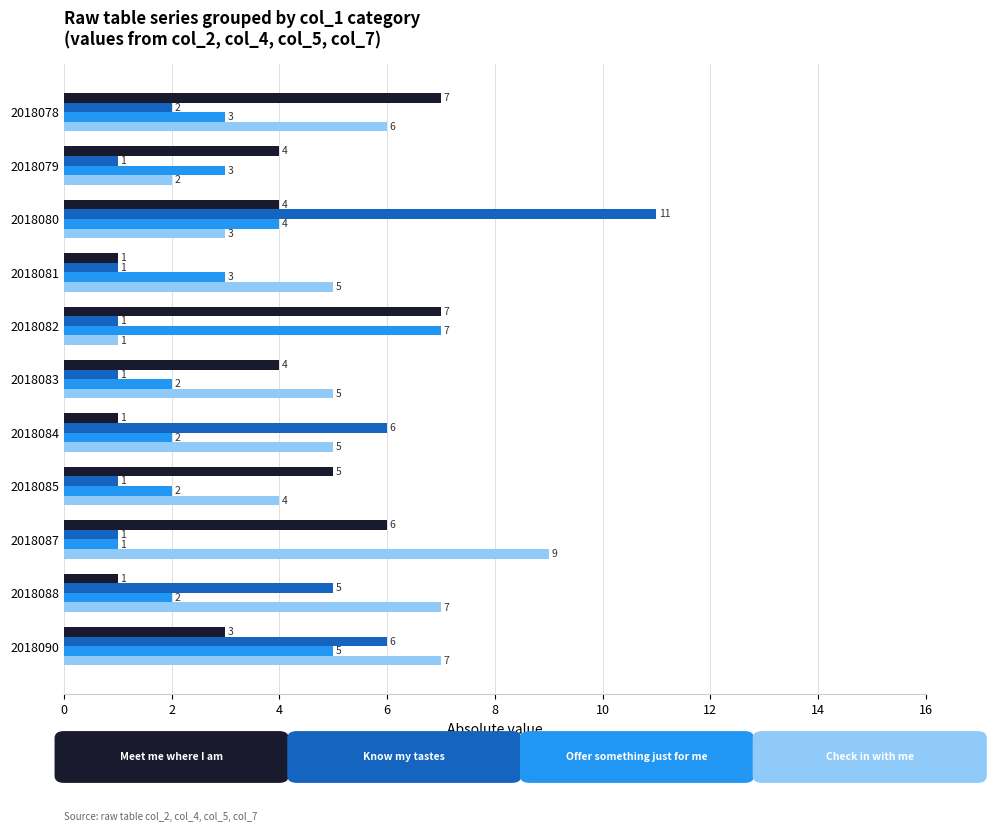

What is the maximum value shown in the chart?

11